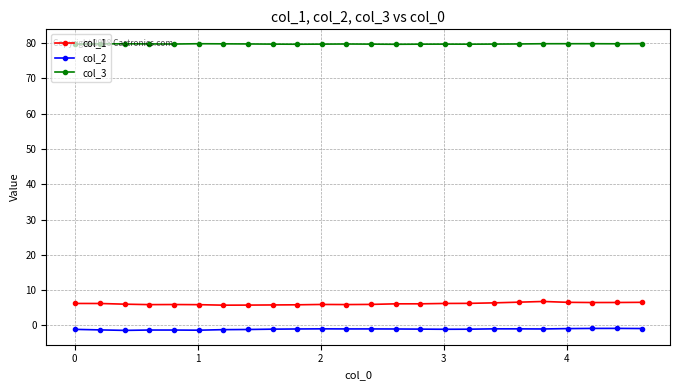

What is the average value of the col_1 series?

6.1